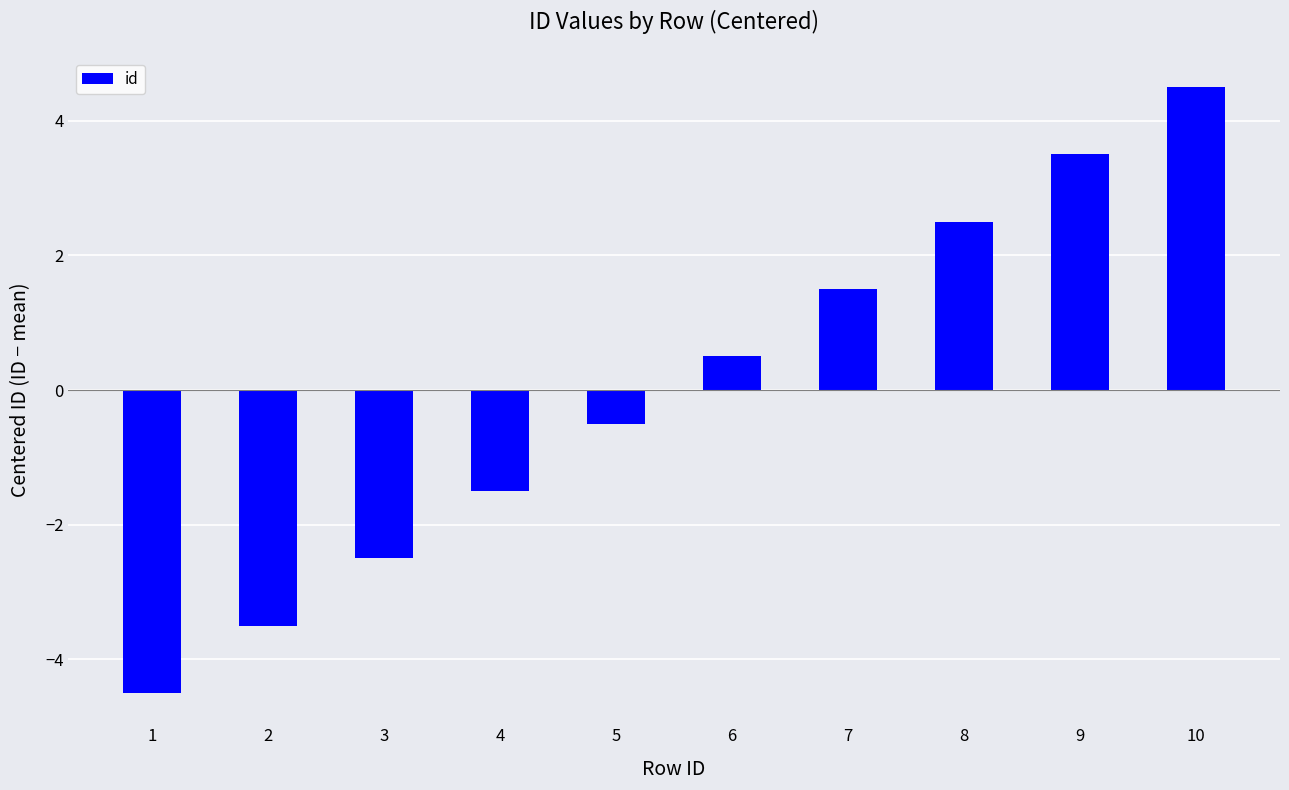

Reading left to right, transcribe all the data shown in this chart.

1=-4.5	2=-3.5	3=-2.5	4=-1.5	5=-0.5	6=0.5	7=1.5	8=2.5	9=3.5	10=4.5